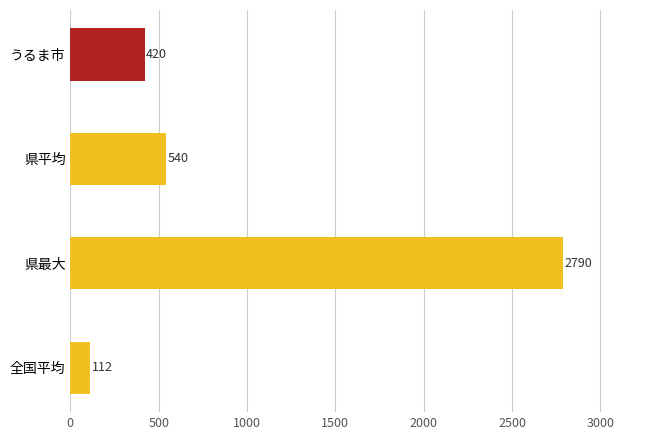

How many values are below 540?

2